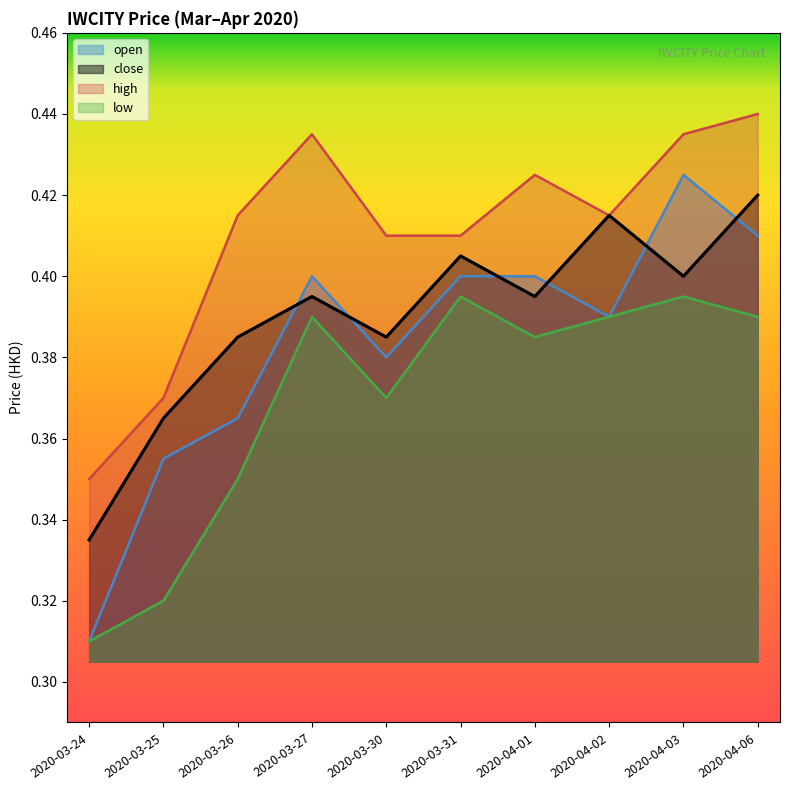

The close series shows 0.4 at 2020-03-26. True or false?

True